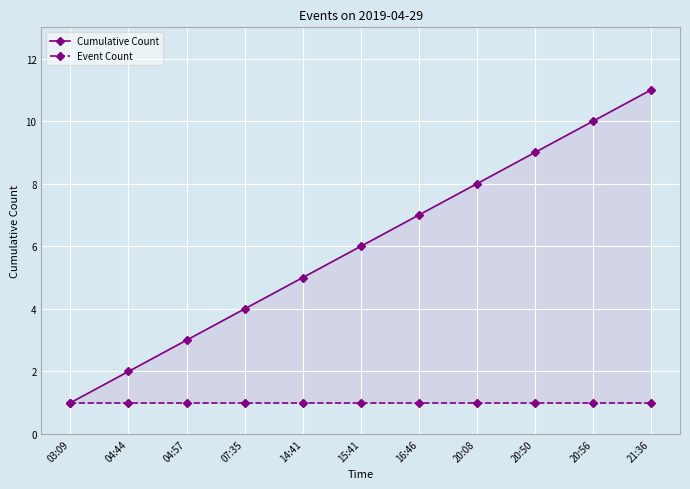

True or false: Cumulative Count and Event Count intersect in this chart.

False